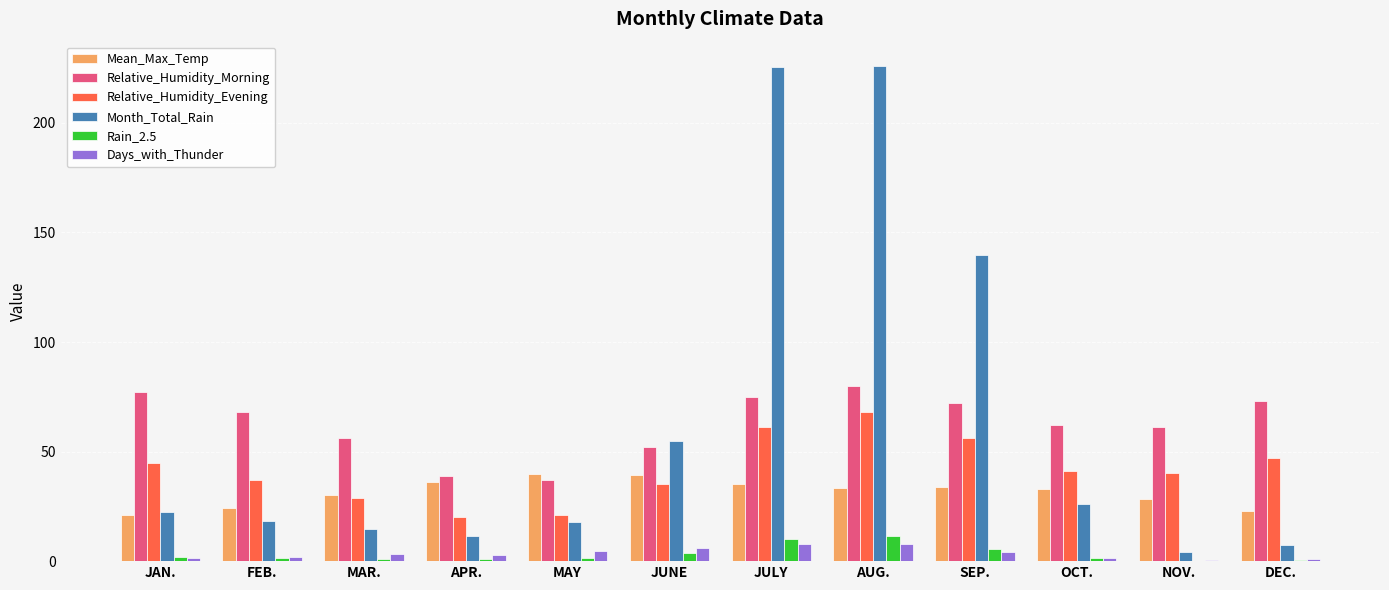

What is the maximum value shown in the chart?

225.8